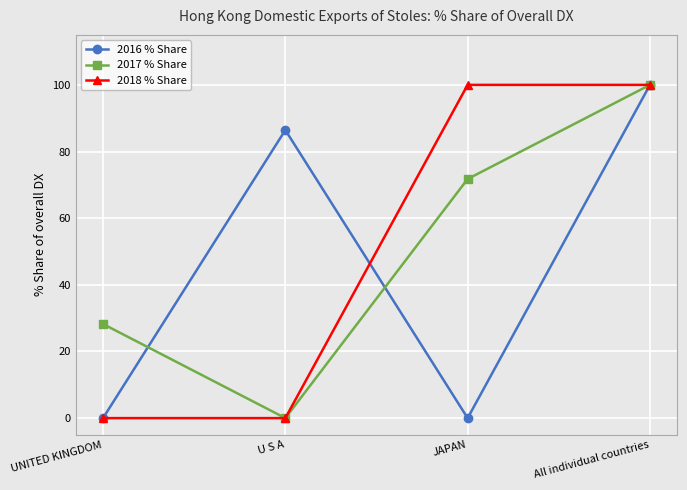

What is the approximate value of 2017 % Share at JAPAN?

71.8